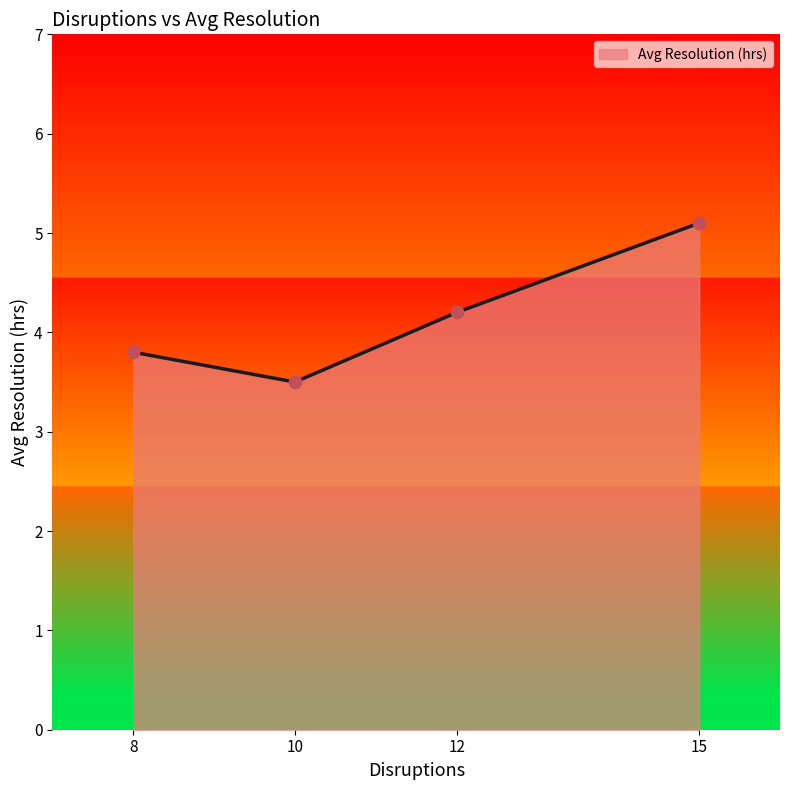

Approximately how many times larger is the value at 10 compared to 12?

0.8